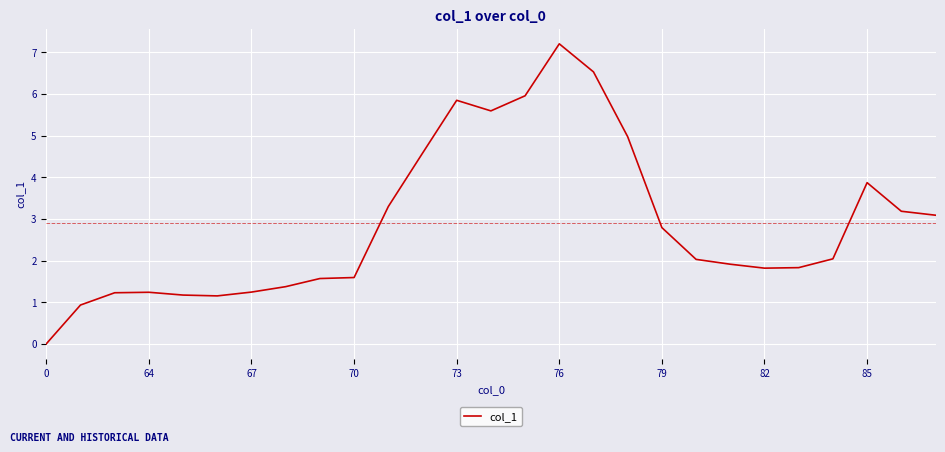

What is the difference between the maximum and minimum values?

7.2